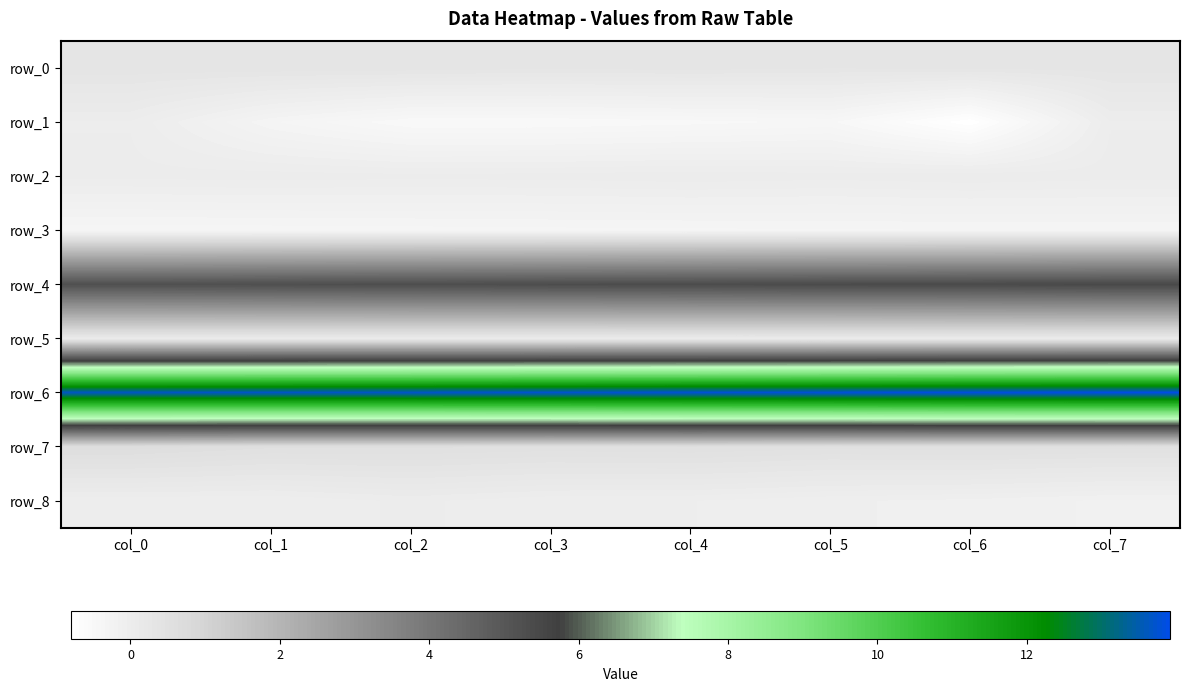

What is the sum of all row_3 values?

-2.9